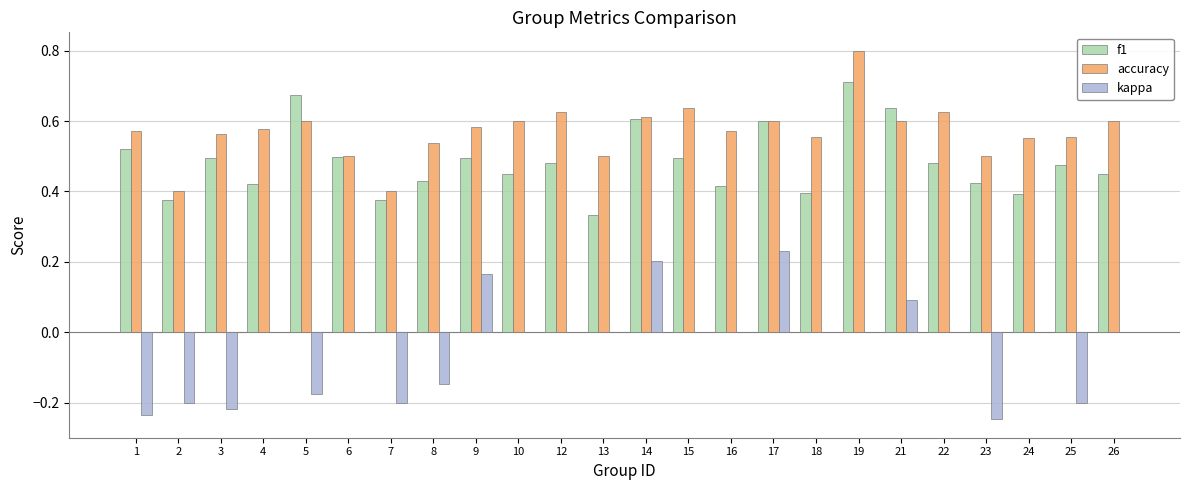

Between 8 and 9, which series saw the biggest shift?

kappa